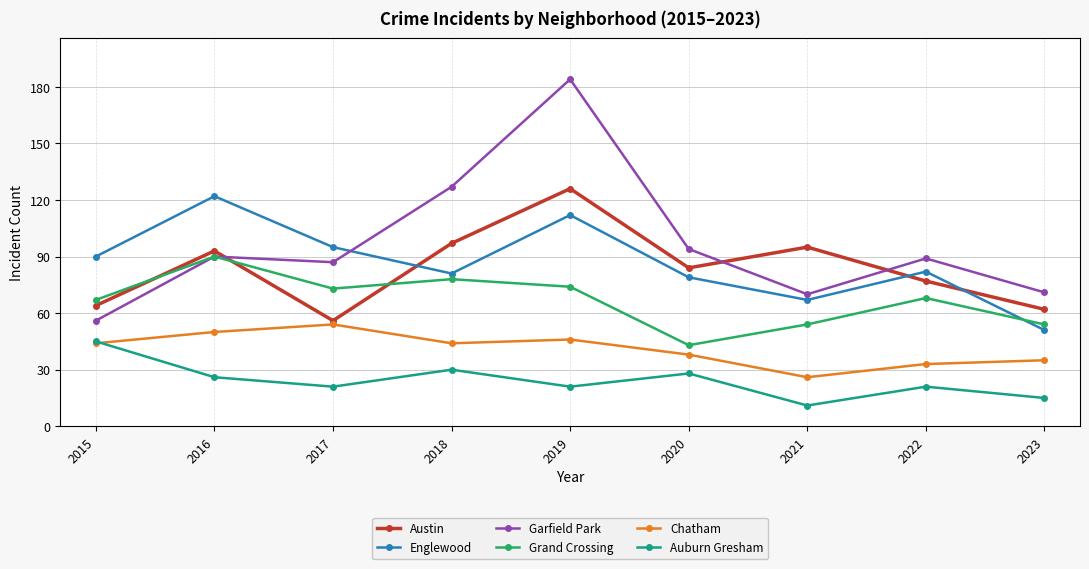

Reading right to left, list all the values displayed in this chart.

Austin: 62	77	95	84	126	97	56	93	64
Englewood: 51	82	67	79	112	81	95	122	90
Garfield Park: 71	89	70	94	184	127	87	90	56
Grand Crossing: 54	68	54	43	74	78	73	90	67
Chatham: 35	33	26	38	46	44	54	50	44
Auburn Gresham: 15	21	11	28	21	30	21	26	45